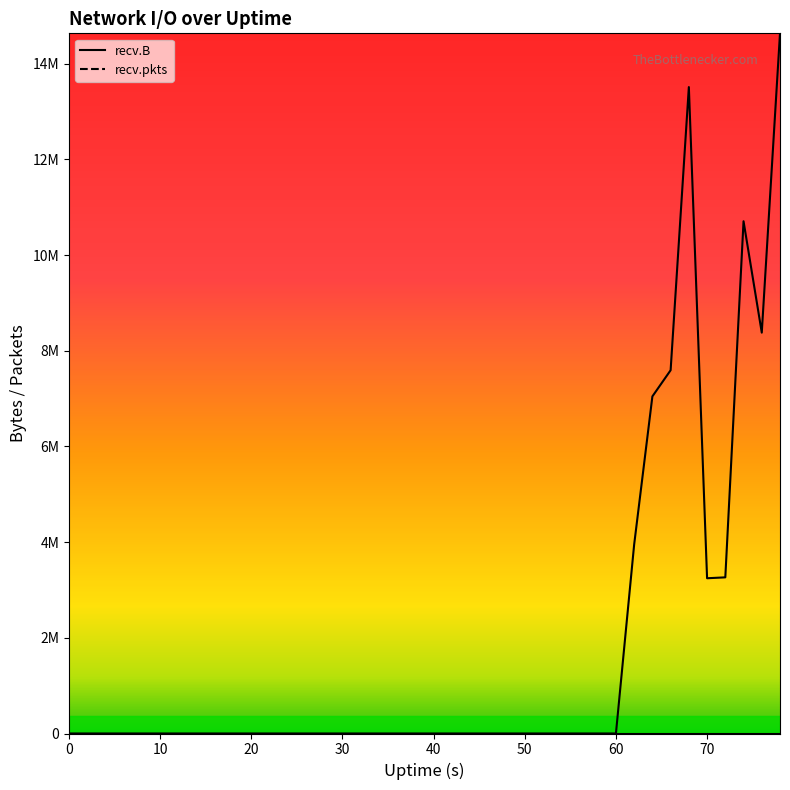

True or false: recv.pkts and recv.B intersect in this chart.

False